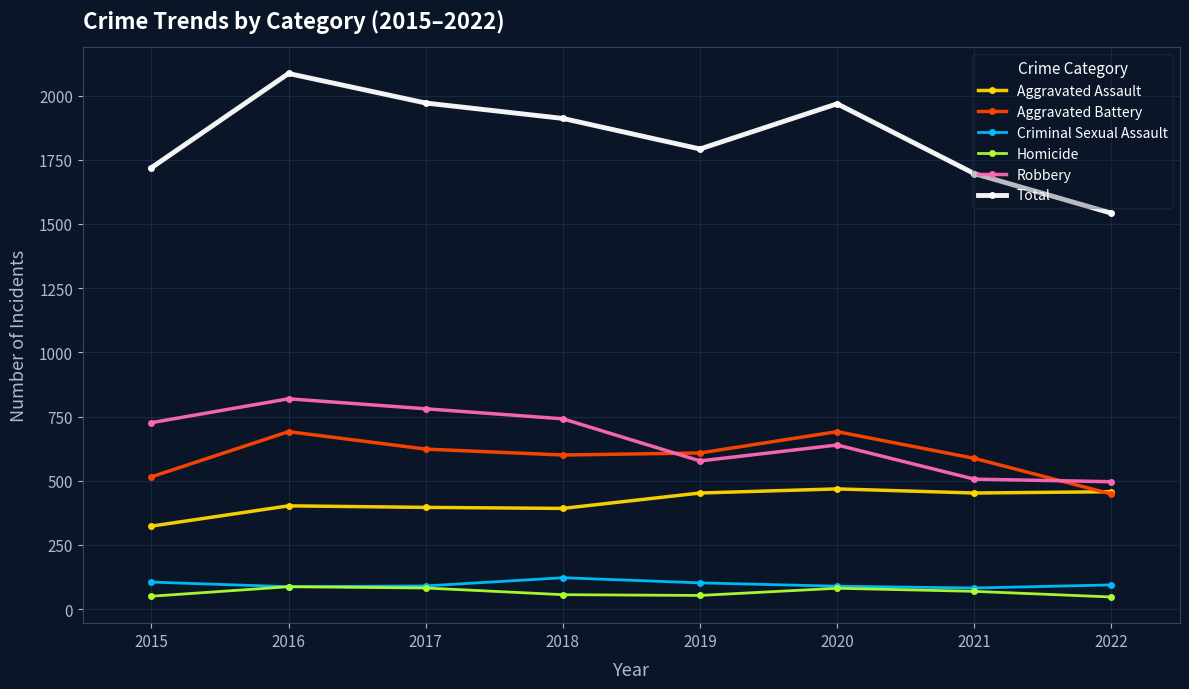

True or false: Aggravated Assault and Homicide intersect in this chart.

False